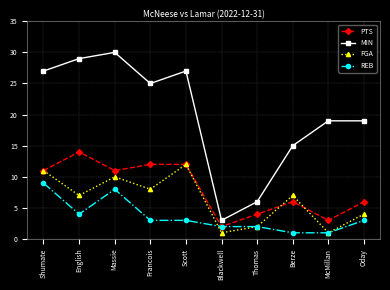

Reading left to right, transcribe all the data shown in this chart.

PTS: 11	14	11	12	12	2	4	6	3	6
MIN: 27	29	30	25	27	3	6	15	19	19
FGA: 11	7	10	8	12	1	2	7	1	4
REB: 9	4	8	3	3	2	2	1	1	3